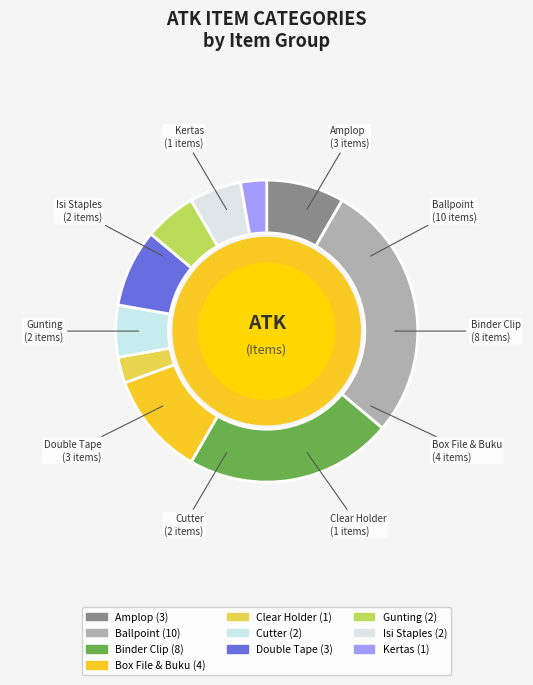

Is there a majority slice in this chart?

No